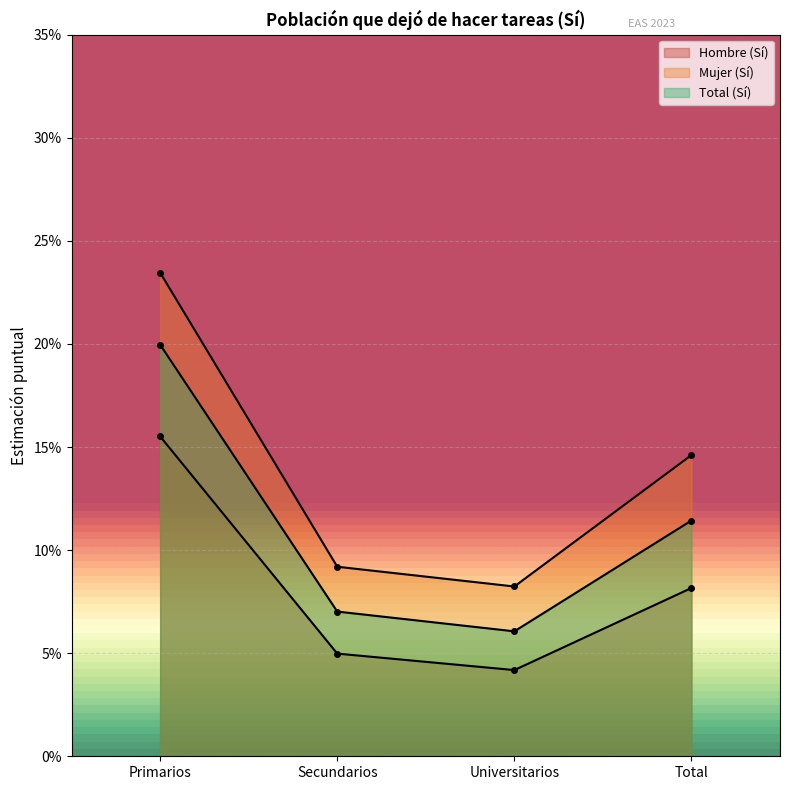

Reading right to left, list all the values displayed in this chart.

Hombre (Sí): 0.1	0.0	0.0	0.2
Mujer (Sí): 0.1	0.1	0.1	0.2
Total (Sí): 0.1	0.1	0.1	0.2